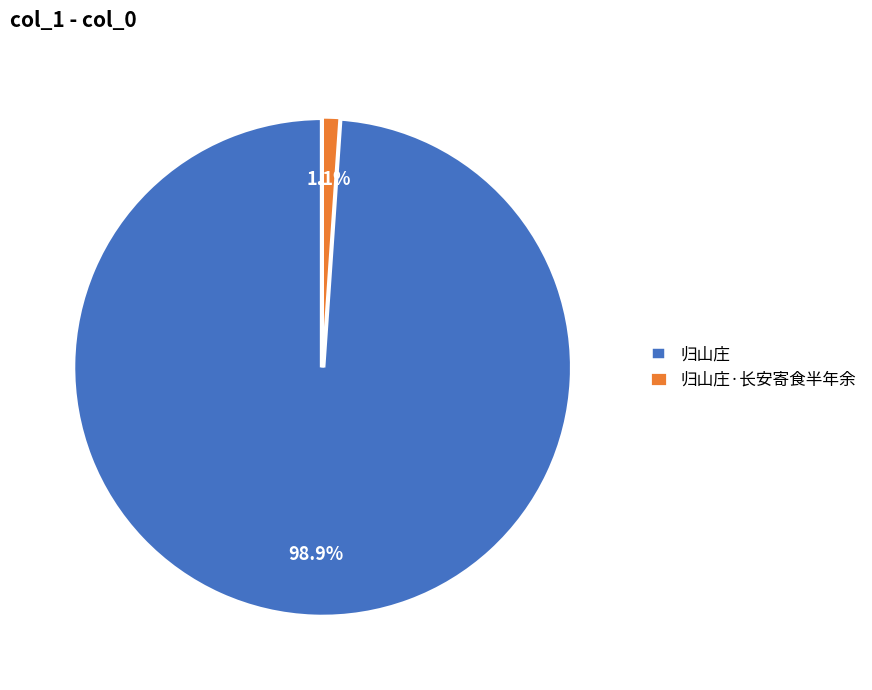

Does 归山庄 account for over 50% of the chart?

Yes